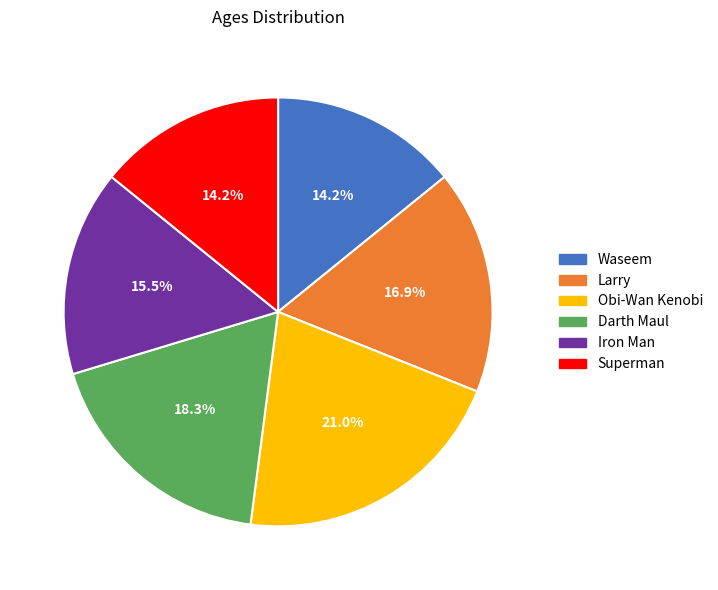

How much of the chart is everything except Larry?

83.1%